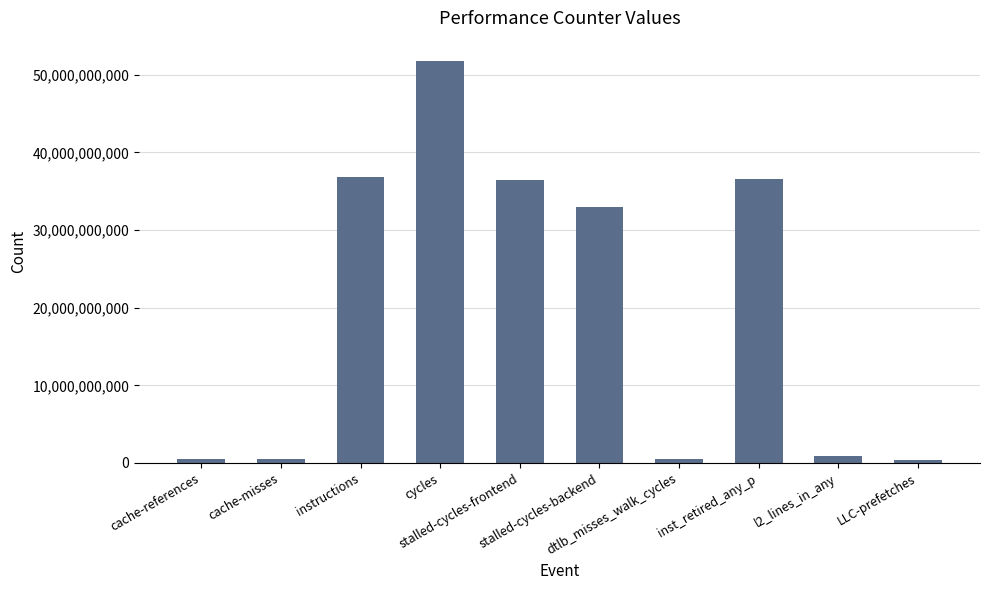

Count the number of data series in this chart.

1